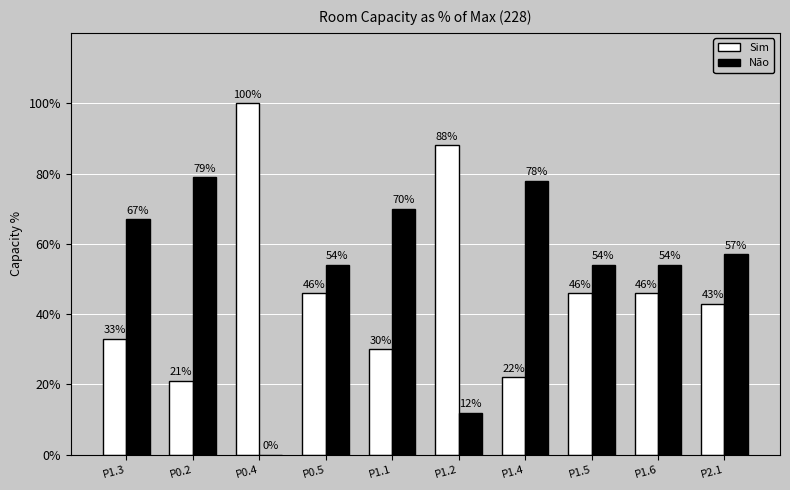

Count the number of data series in this chart.

2